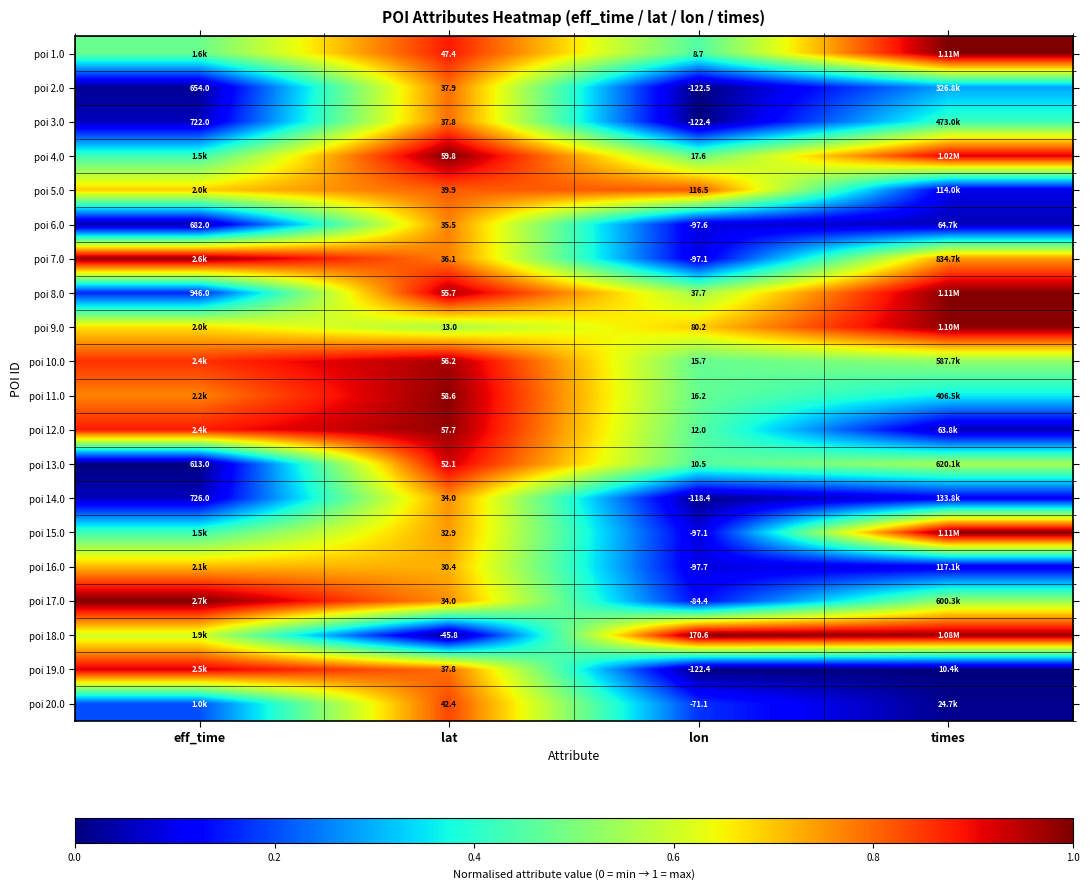

At which category is the sum across all series the highest?

lat